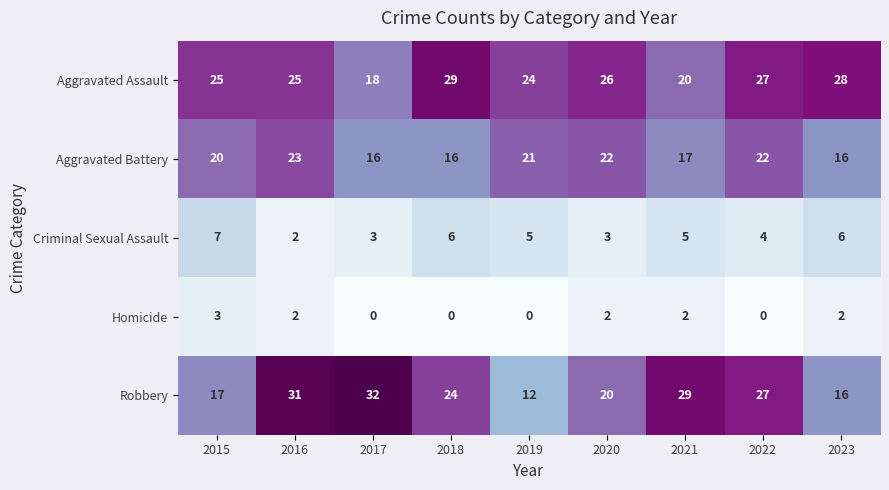

What is the sum of all Criminal Sexual Assault values?

41